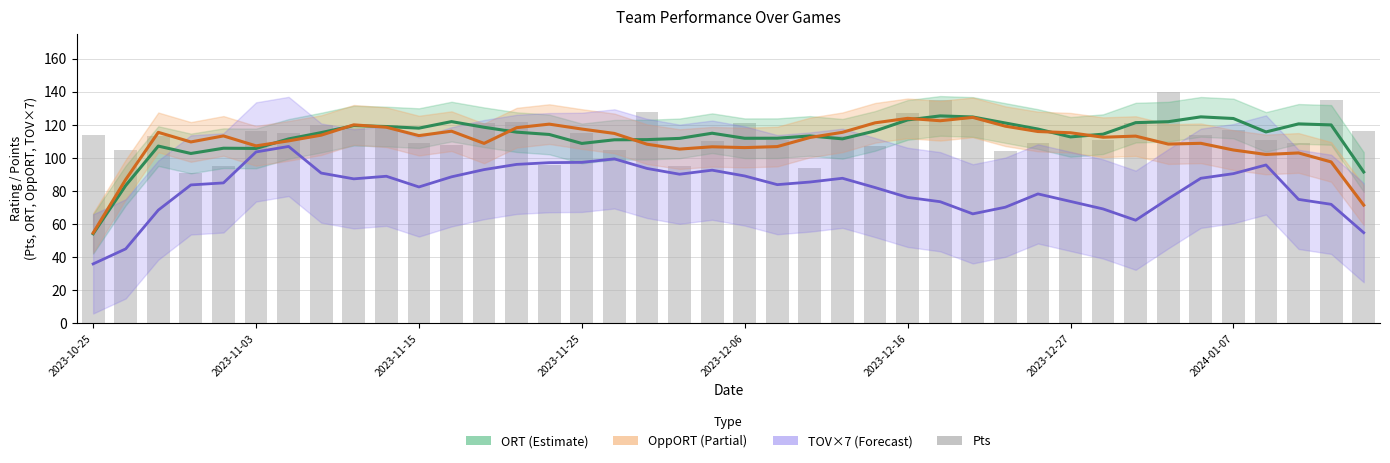

Where is TOV×7 (Forecast) nearest to the value 71?

28